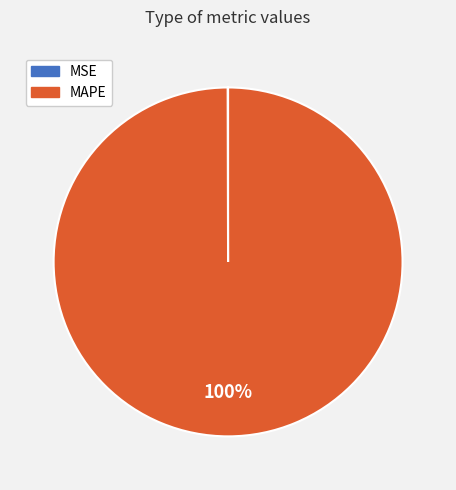

The MAPE slice represents 94% of the pie. True or false?

False